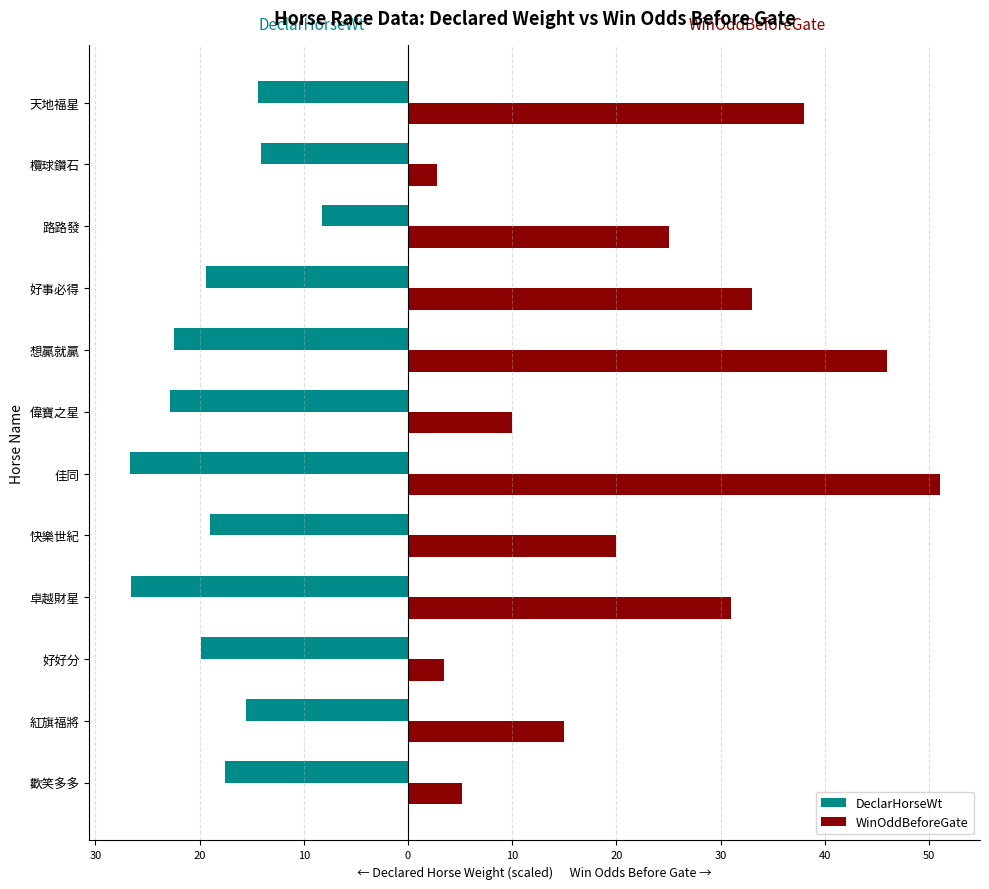

List the series in order of their peak value, highest first.

WinOddBeforeGate, DeclarHorseWt